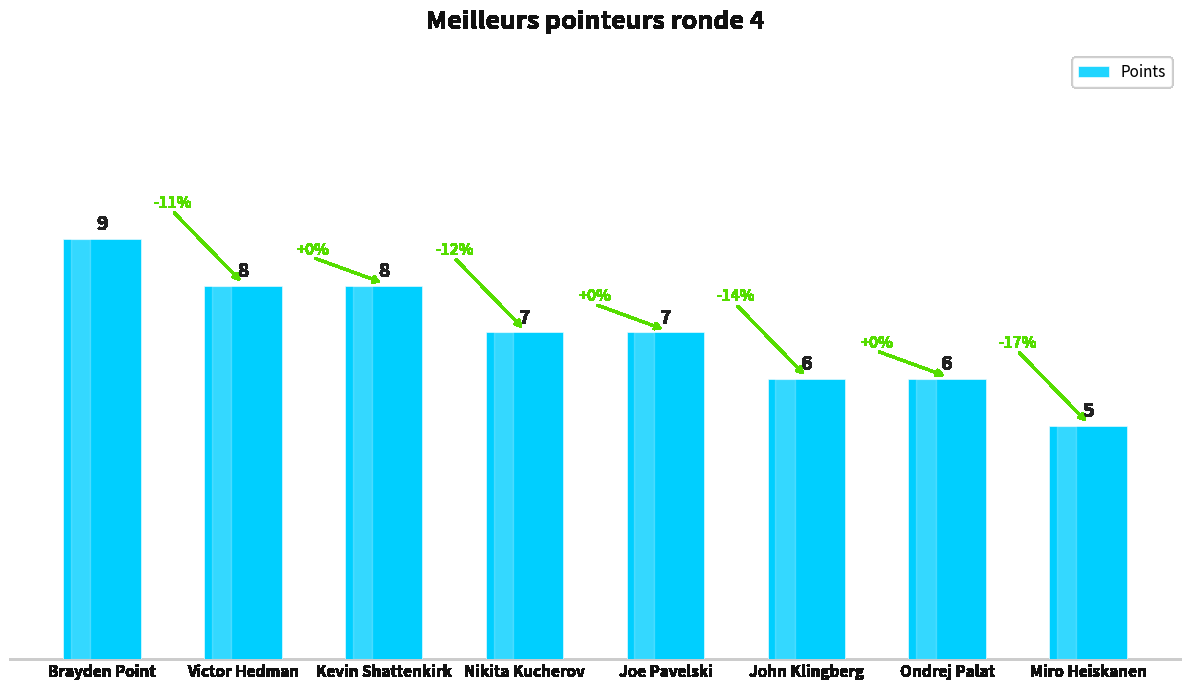

Reading right to left, extract all data points from this chart.

Miro Heiskanen=5	Ondrej Palat=6	John Klingberg=6	Joe Pavelski=7	Nikita Kucherov=7	Kevin Shattenkirk=8	Victor Hedman=8	Brayden Point=9